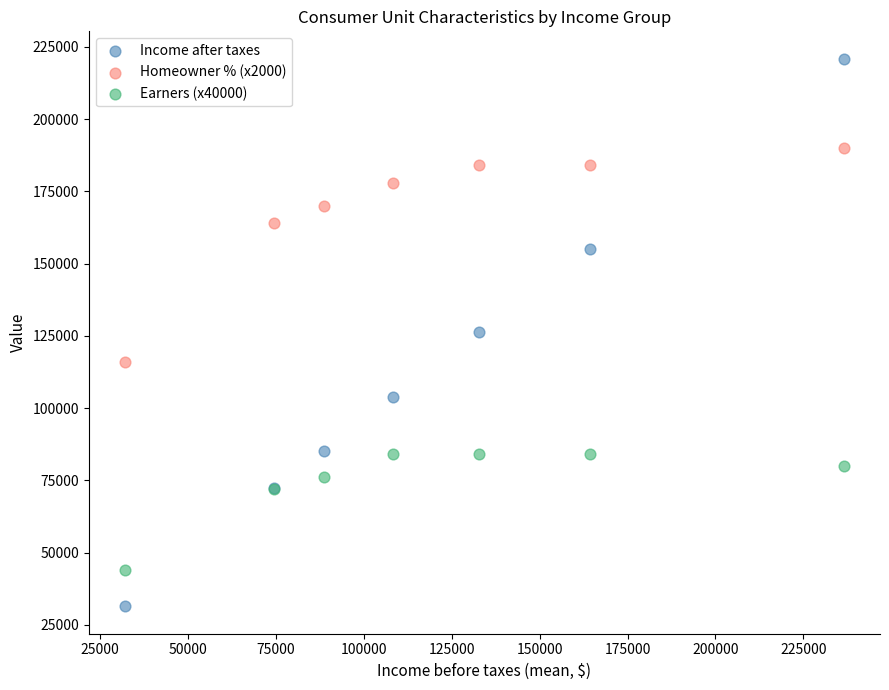

Which series has the widest spread of Y values?

Income after taxes